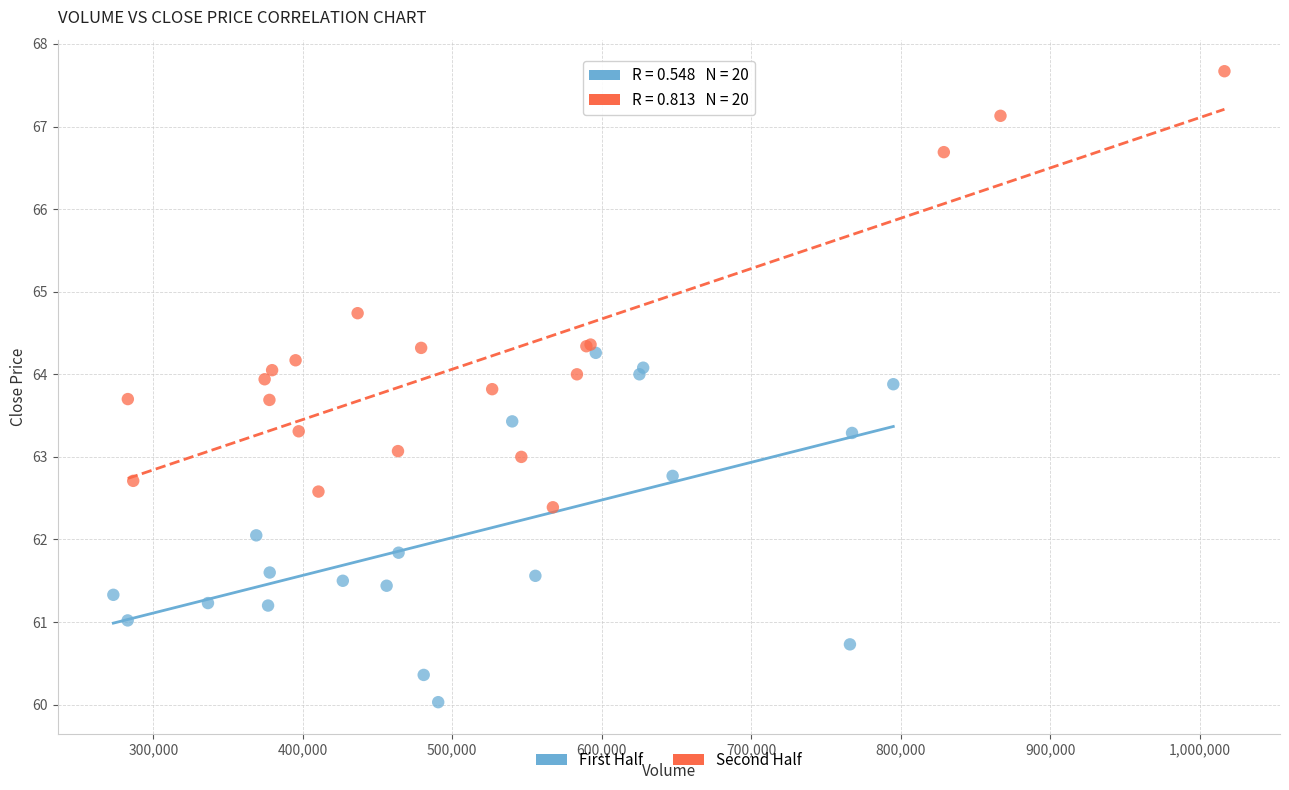

Which series contains the highest Y value?

Second Half